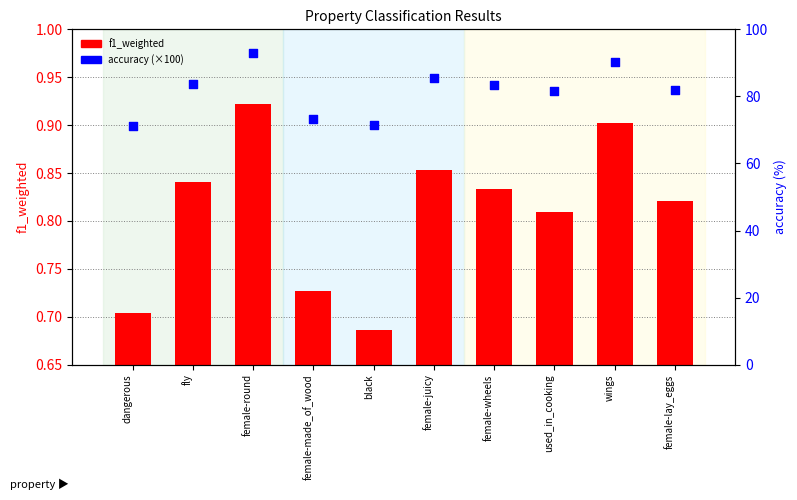

Which series reaches the minimum Y coordinate?

f1_weighted